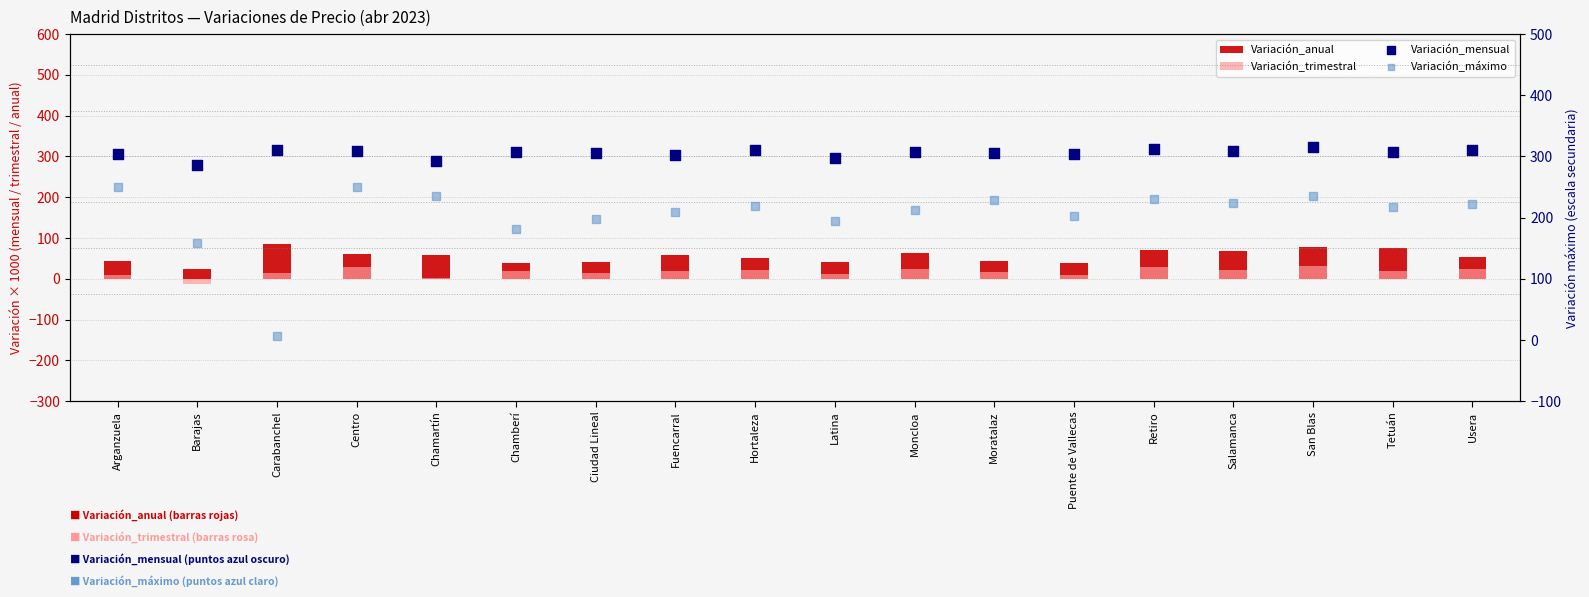

What are all the series names shown in the legend?

Variación_anual, Variación_trimestral, Variación_mensual, Variación_máximo